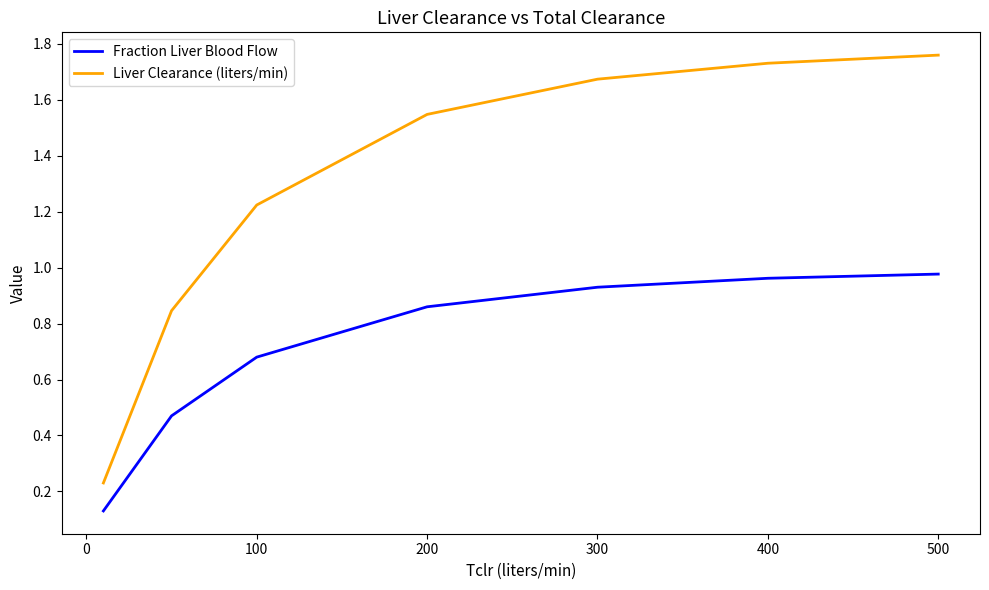

What is the sum of all Fraction Liver Blood Flow values?

5.0